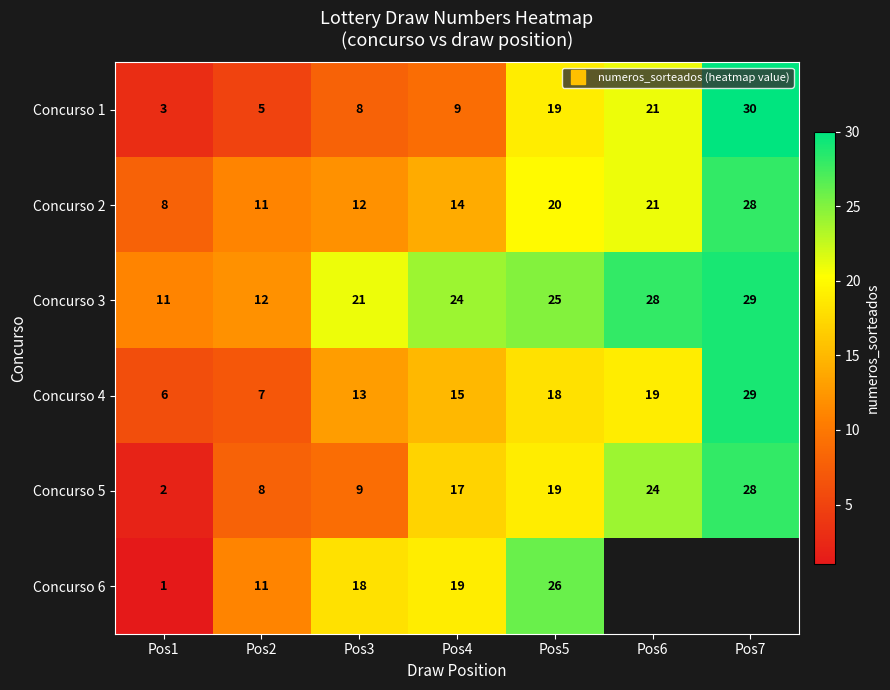

Between Pos2 and Pos6, which series saw the biggest shift?

Concurso 1